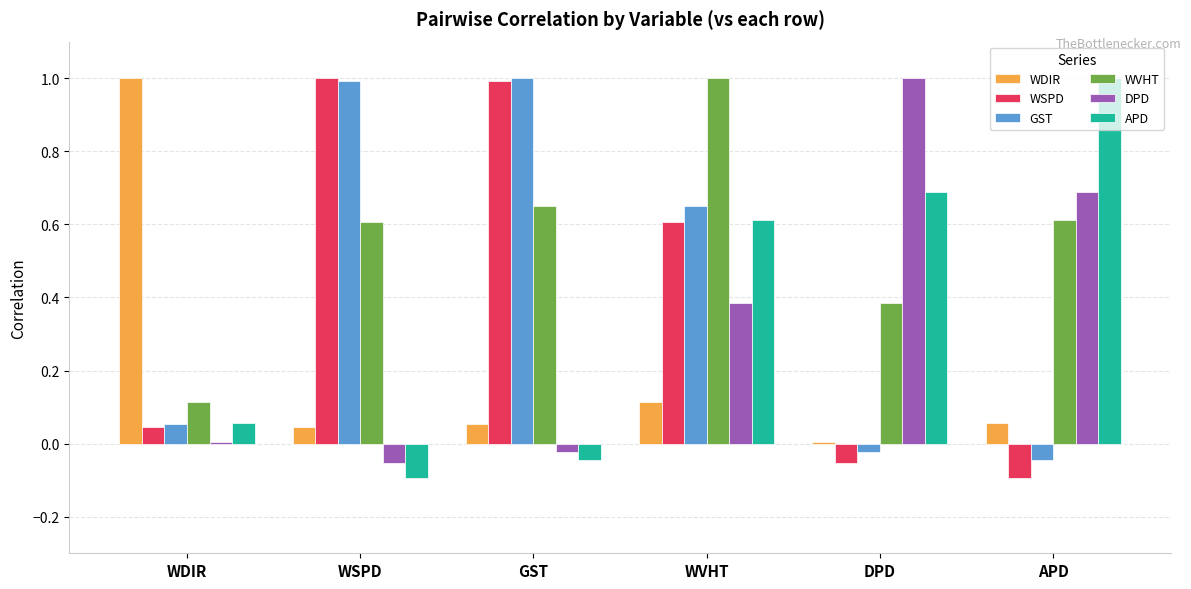

What is the label of the 1st bar from the right?

APD